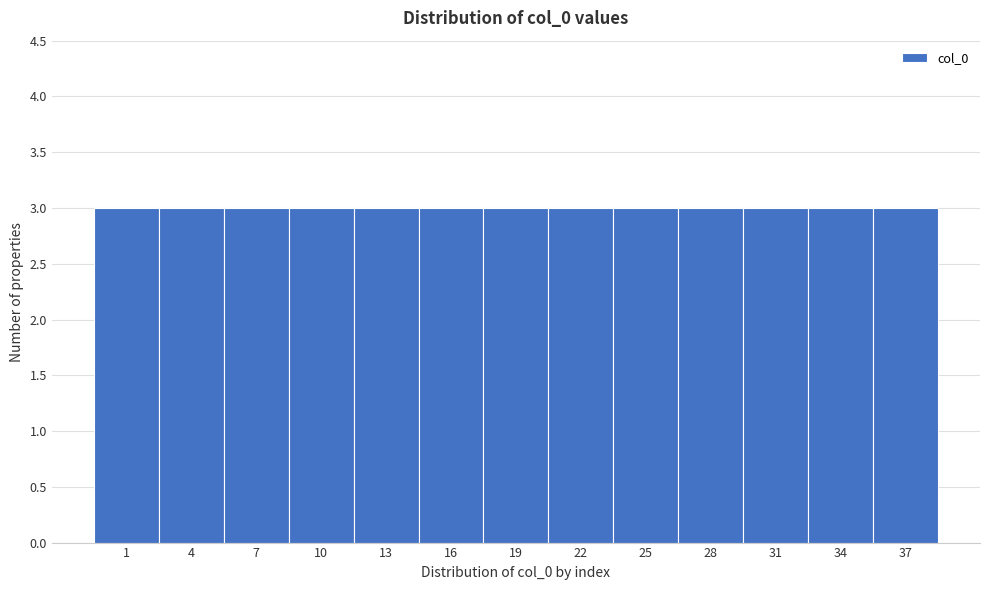

Reading left to right, list every bar in this chart as the range it spans on the x-axis followed by its height. The values are not printed on the chart, so give them approximately, as read against the axis.

-0.5 to 2.5: 3
2.5 to 5.5: 3
5.5 to 8.5: 3
8.5 to 11.5: 3
11.5 to 14.5: 3
14.5 to 17.5: 3
17.5 to 20.5: 3
20.5 to 23.5: 3
23.5 to 26.5: 3
26.5 to 29.5: 3
29.5 to 32.5: 3
32.5 to 35.5: 3
35.5 to 38.5: 3